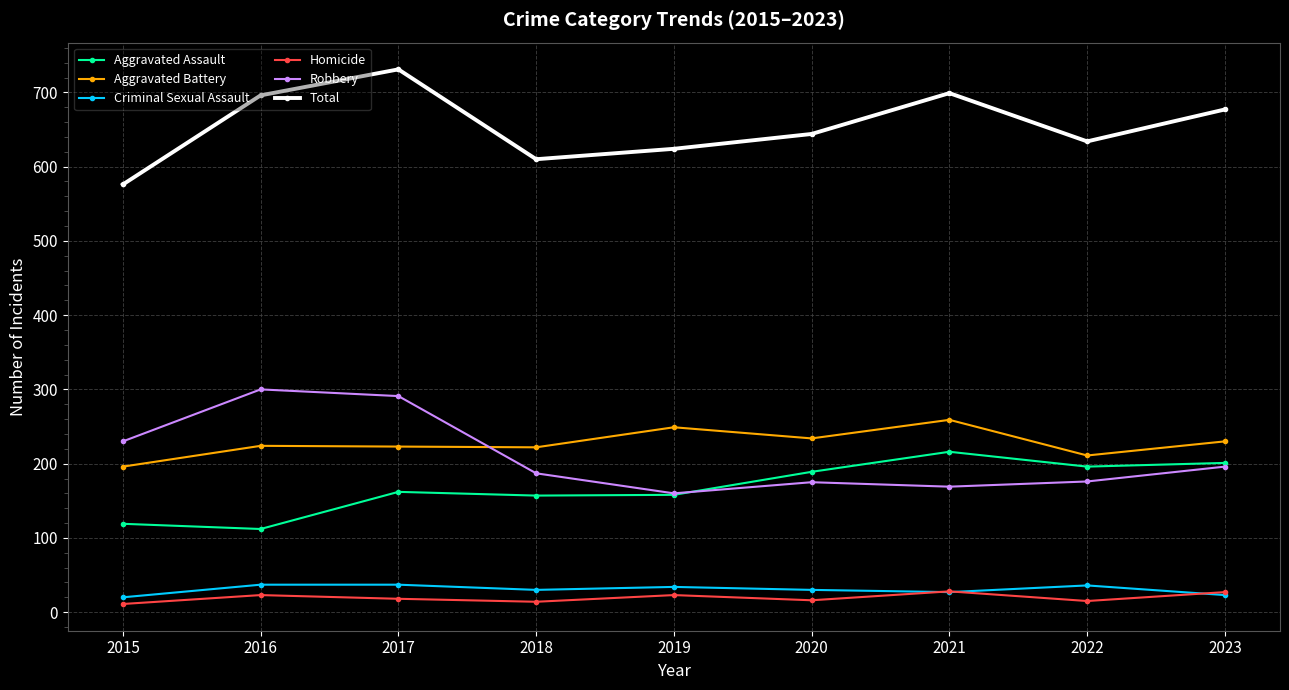

What is the spread (max minus min) of values at 2019?

601